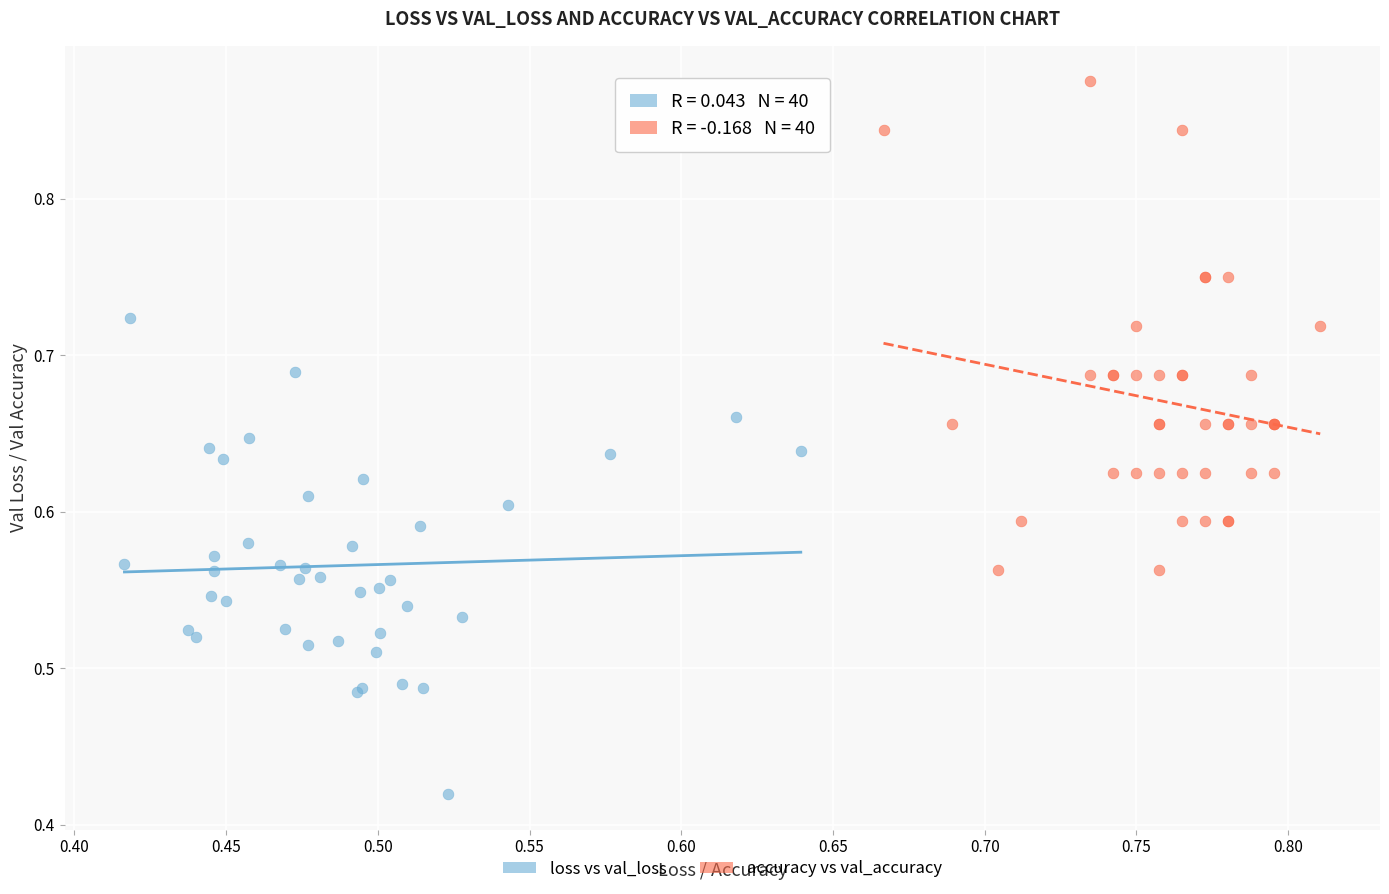

Which series contains the lowest Y value?

loss vs val_loss